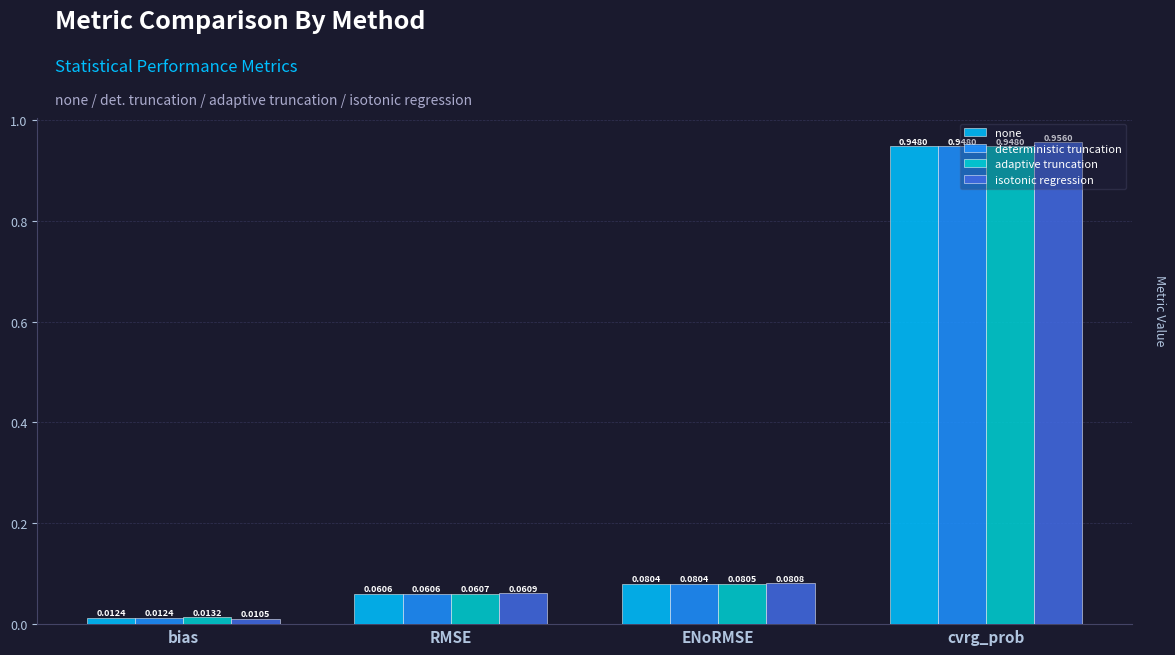

What is the sum of all adaptive truncation values?

1.1